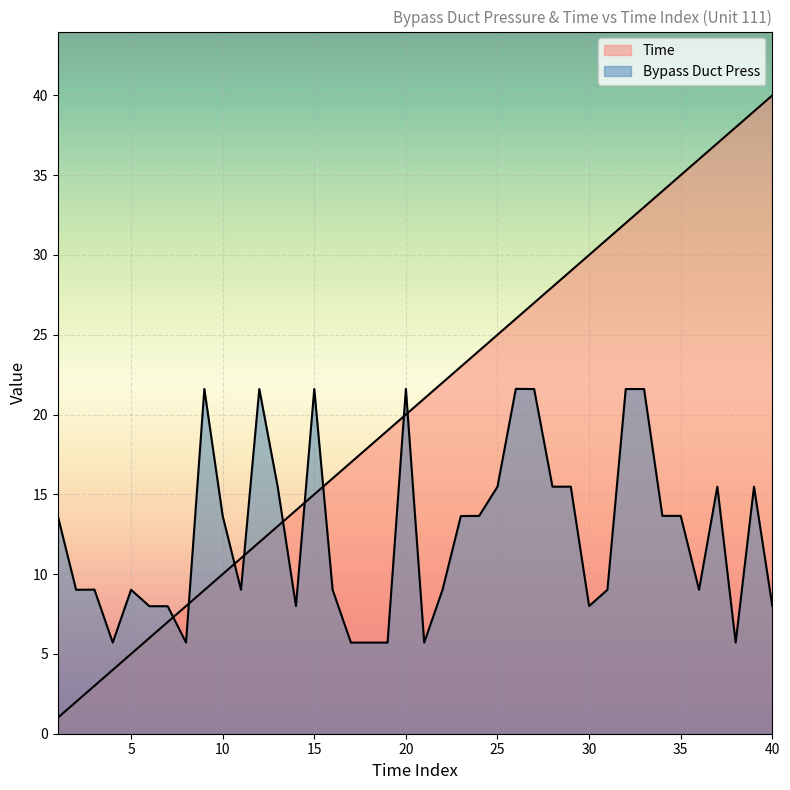

At which label does Time first exceed 21?

22